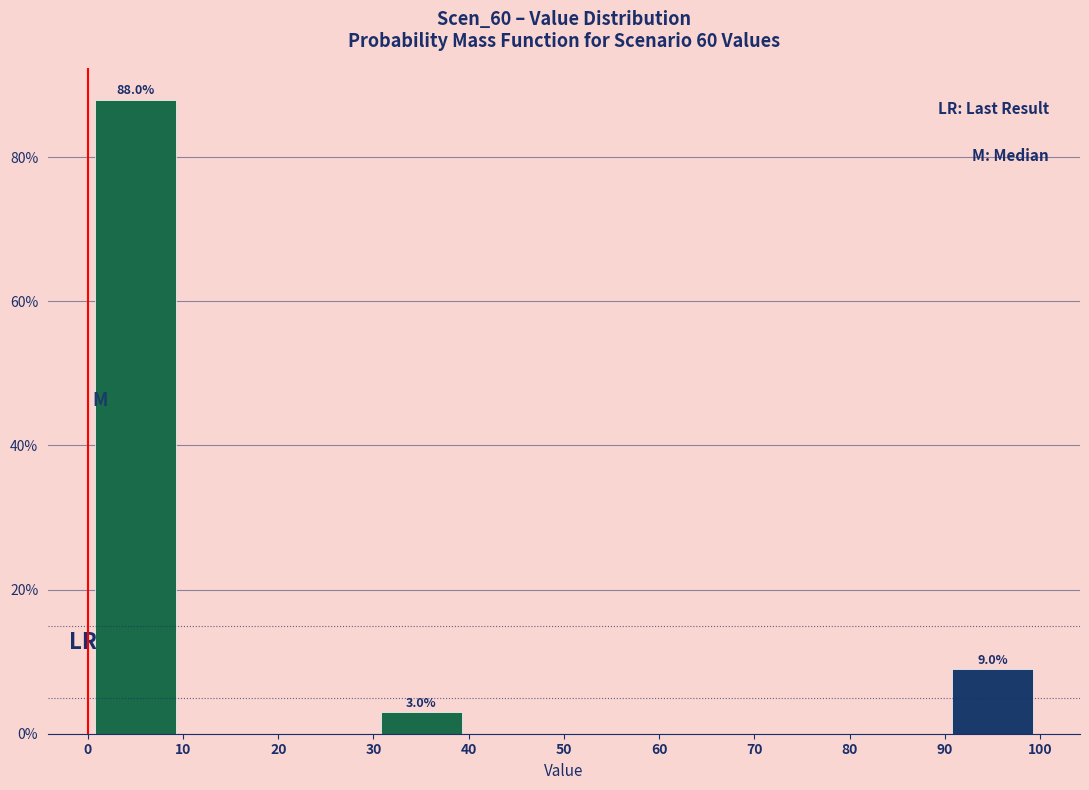

Which range on the x-axis has the tallest bar?

0 to 10